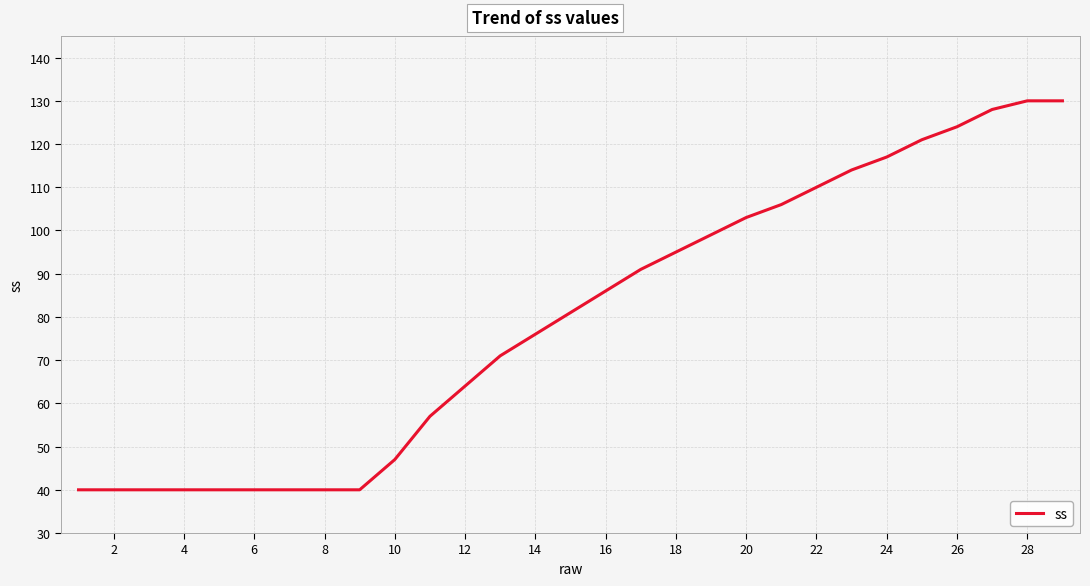

What is the minimum value shown in the chart?

40